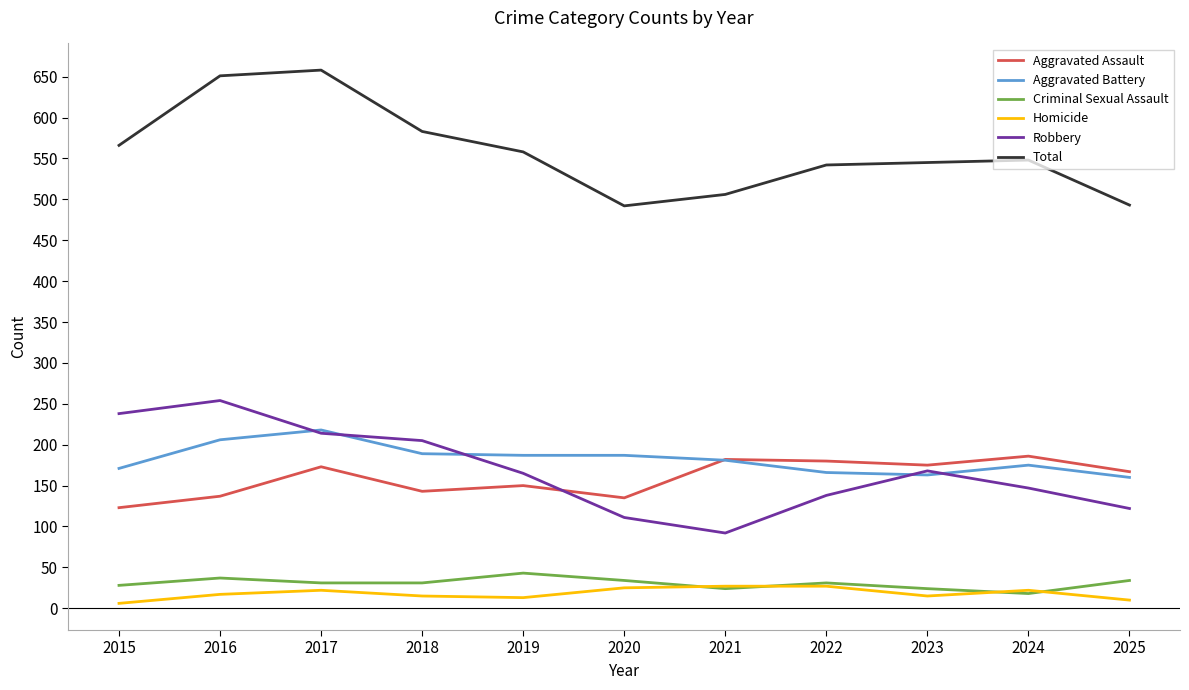

Where is the first local maximum for Criminal Sexual Assault?

2016